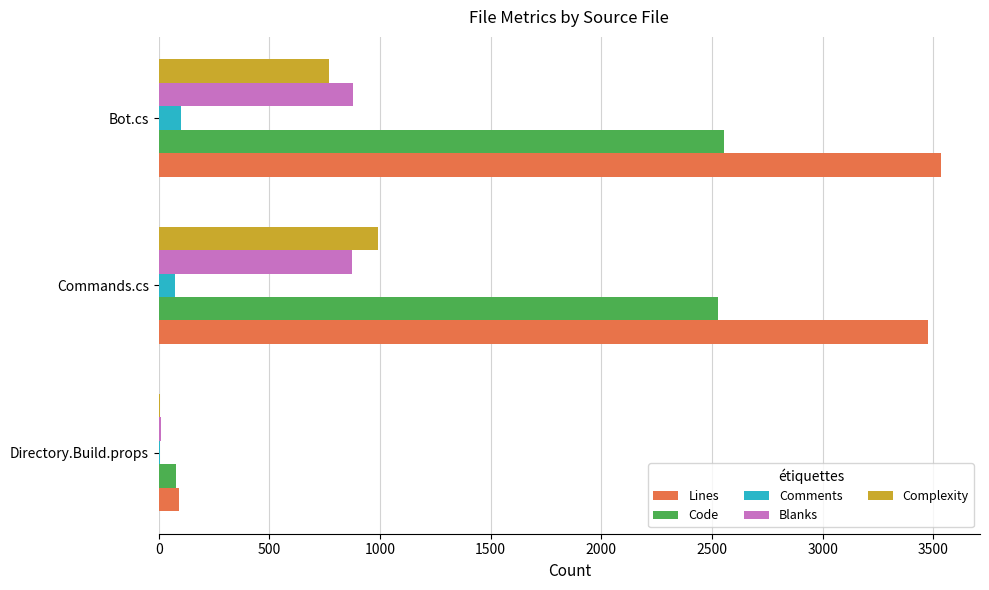

Between Directory.Build.props and Commands.cs, which series saw the biggest shift?

Lines